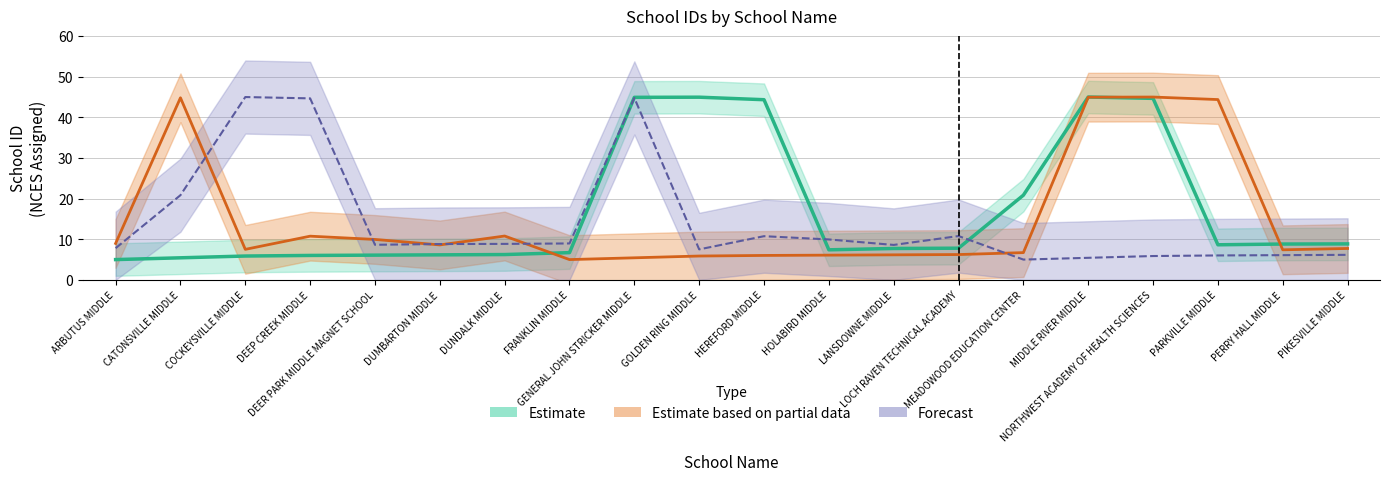

What is the average value of the Estimate based on partial data series?

14.9